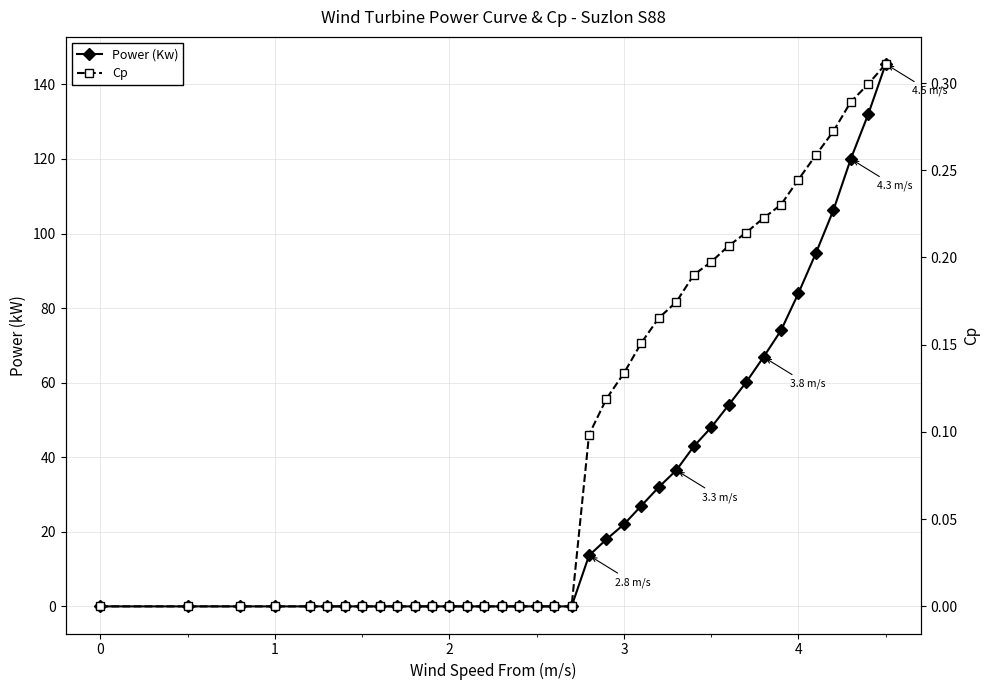

True or false: Cp has more than 0 points higher than both neighbors.

False